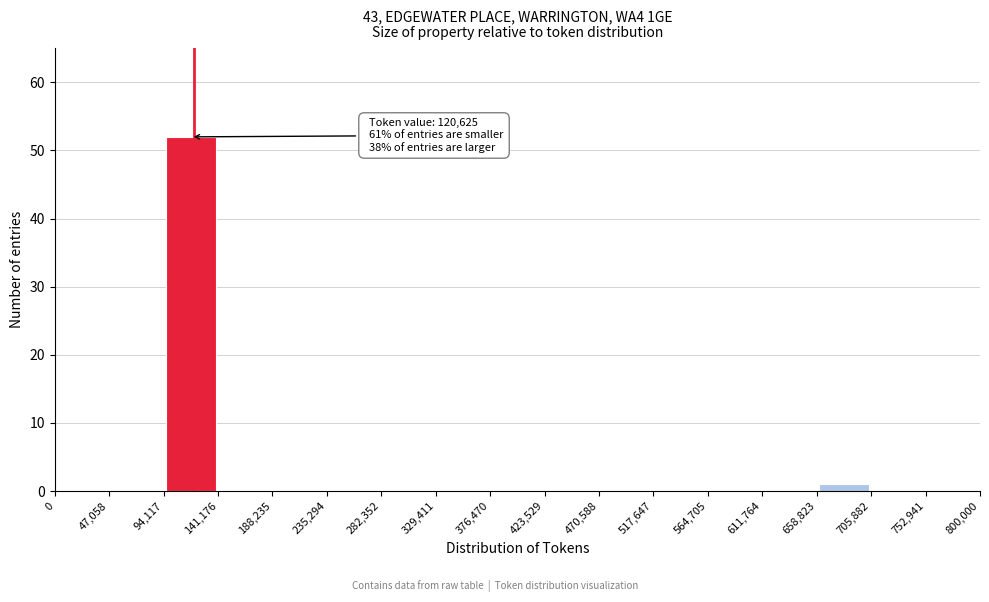

Which range on the x-axis has the tallest bar?

94,117 to 141,176